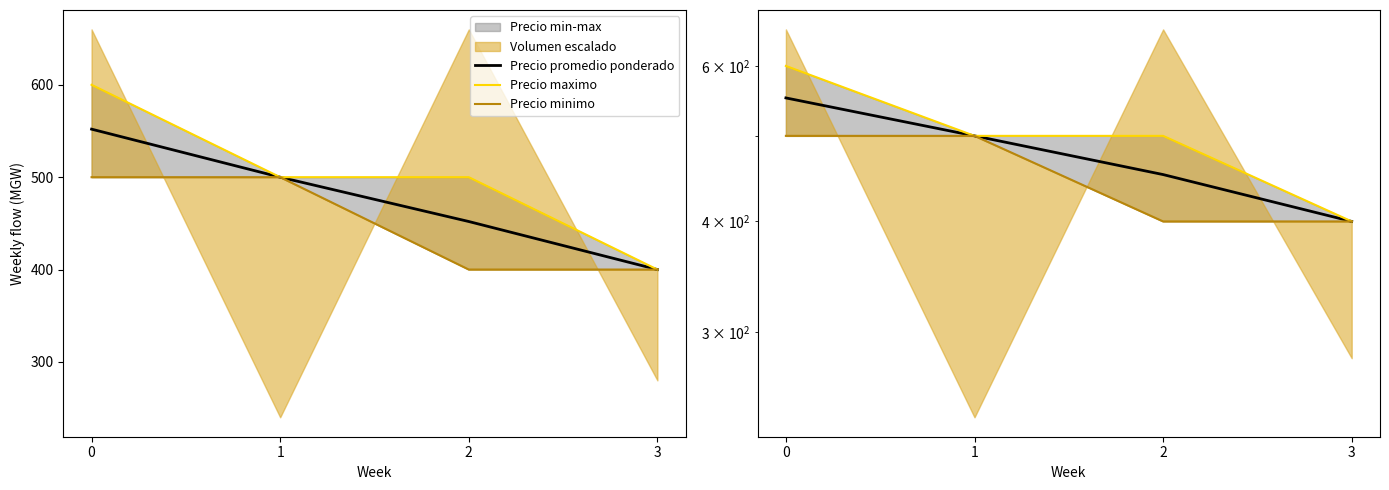

At how many categories does at least one series exceed 549?

1